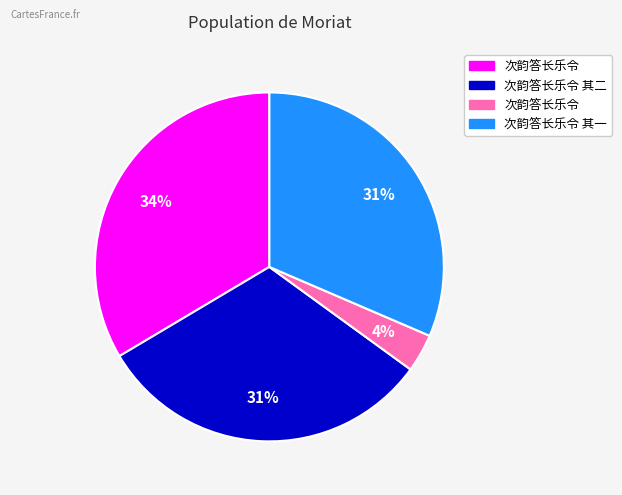

To the nearest percent, what is the difference between the largest and smallest slice percentages?

30%